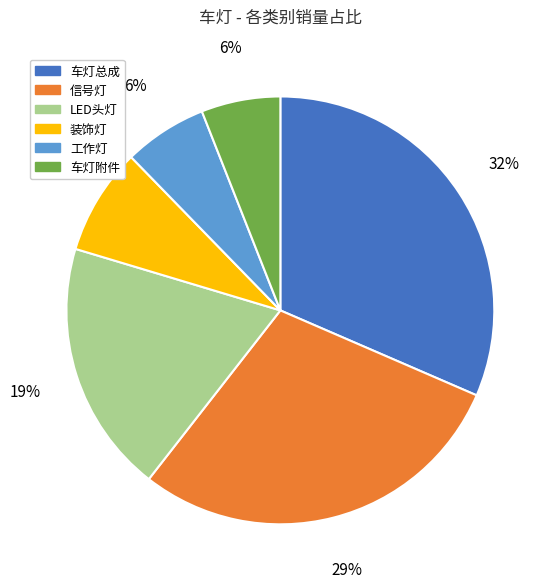

Is it true that 信号灯 is 29% of the pie?

True